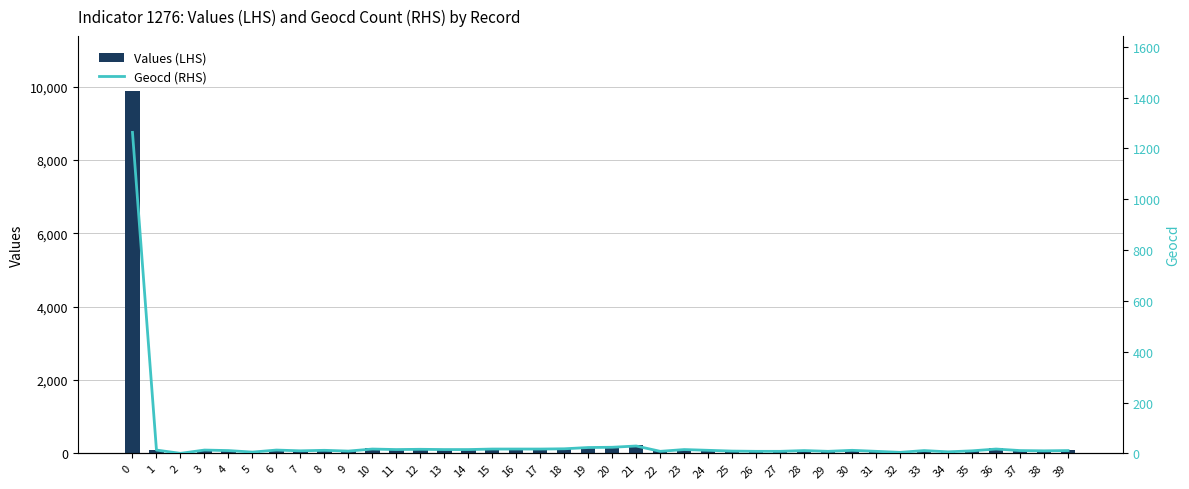

Is it true that Geocd (RHS) equals 4 at 22?

False